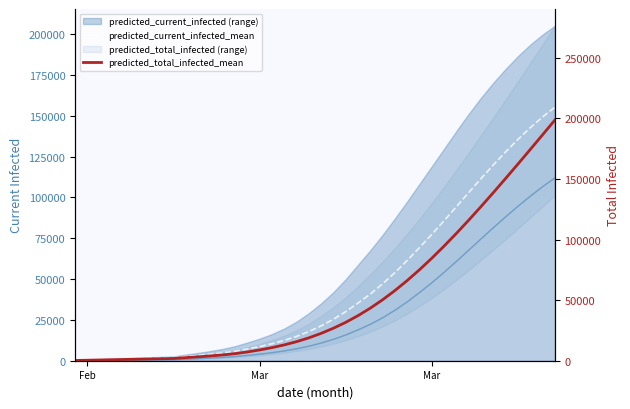

List the series in order of their overall mean, lowest first.

predicted_current_infected_mean, predicted_total_infected_mean